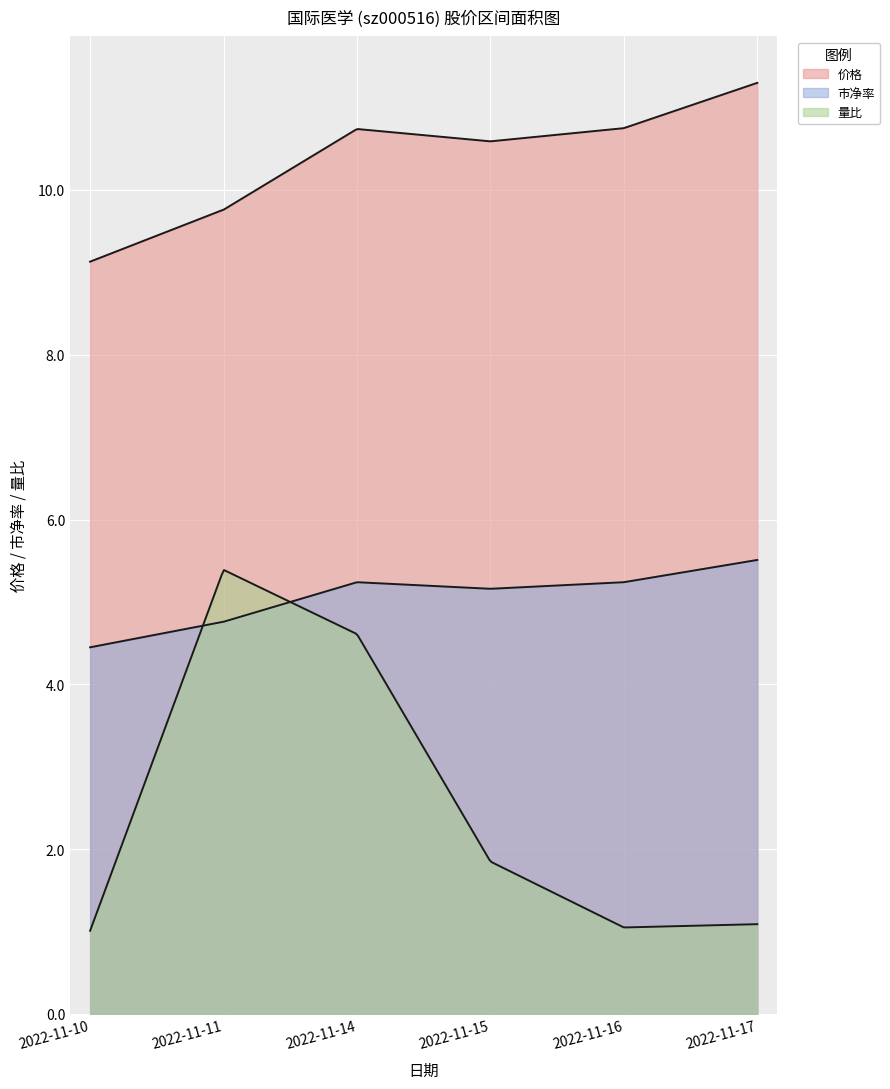

Is it true that 市净率 equals 1.6 at 2022-11-17?

False